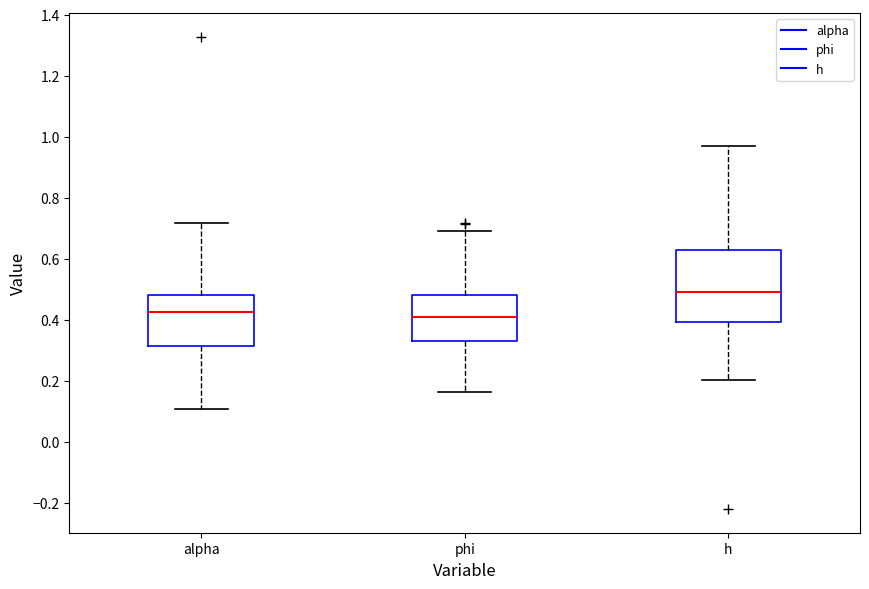

Reading left to right, transcribe this box plot: for each box, give where its median line is, the range the box spans, and where its two whiskers end, as read against the y-axis. The values are not printed on the chart, so give them approximately, as read against the axis.

alpha: median 0.42, box 0.32 to 0.48, whiskers 0.10 to 0.72
phi: median 0.40, box 0.34 to 0.48, whiskers 0.16 to 0.70
h: median 0.50, box 0.40 to 0.62, whiskers 0.20 to 0.96